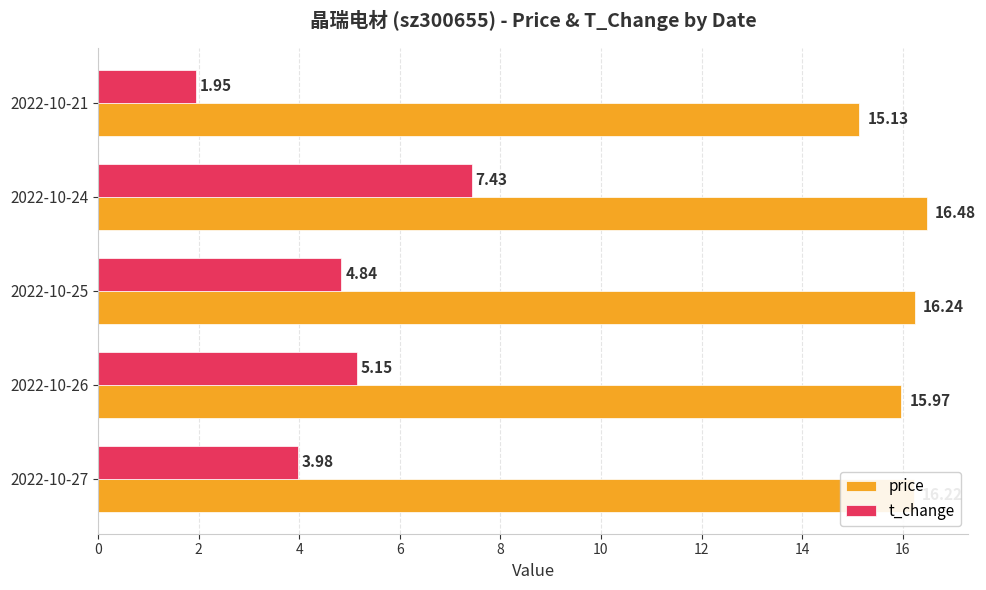

Which series changed the most between 2022-10-27 and 2022-10-25?

t_change